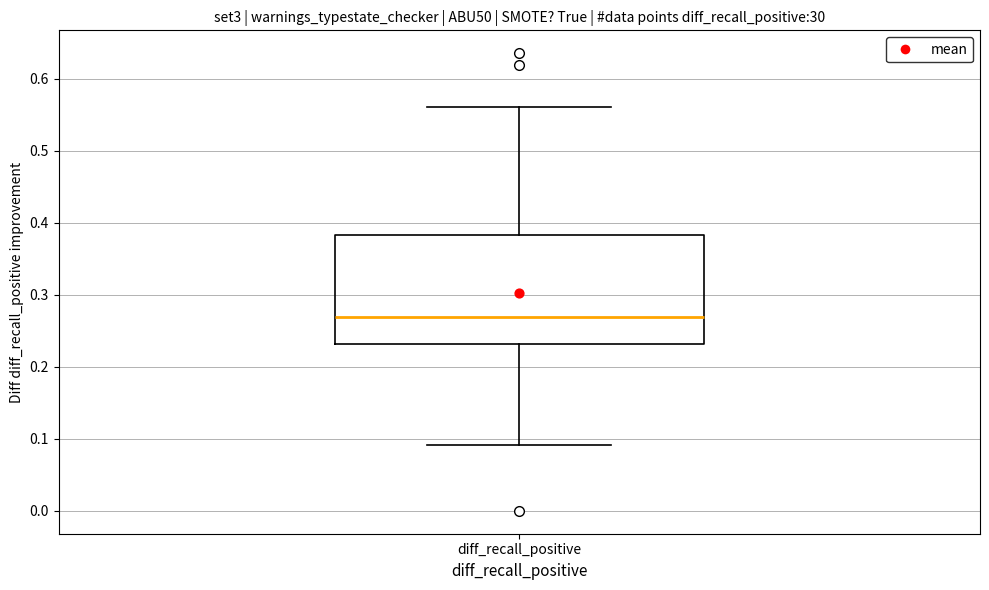

Read this box plot against the y-axis: the position of the median line, the range covered by the box, and the ends of both whiskers. The values are not printed on the chart, so give them approximately, as read against the axis.

median 0.27, box 0.23 to 0.38, whiskers 0.09 to 0.56